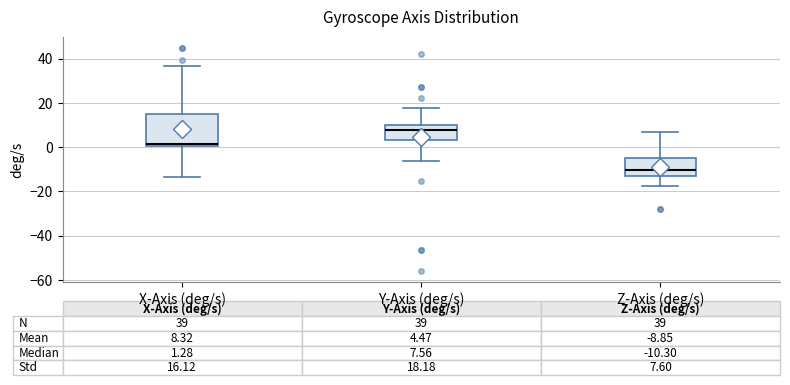

Which box's median line is the lowest?

Z-Axis (deg/s)